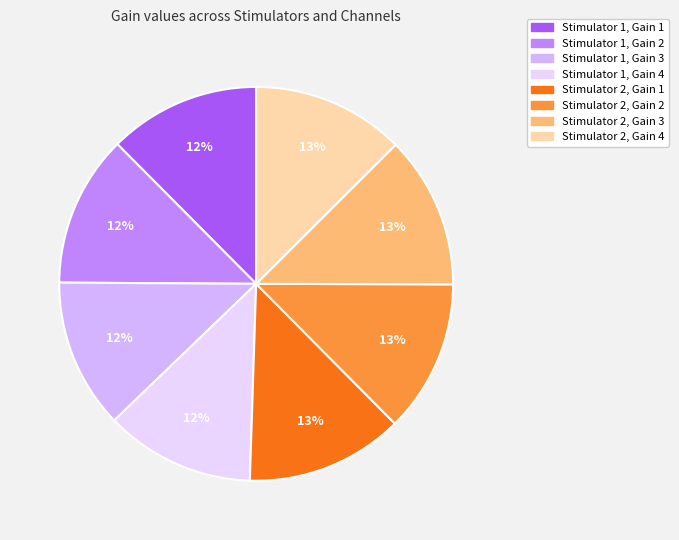

Count the number of slices in the pie.

8